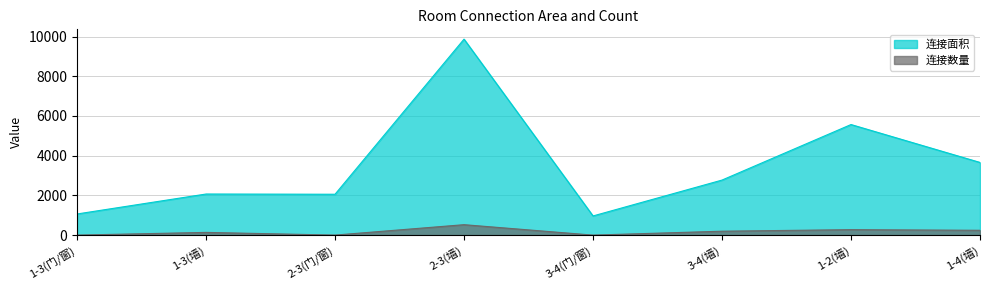

Where is 连接数量 nearest to the value 263?

1-2(墙)